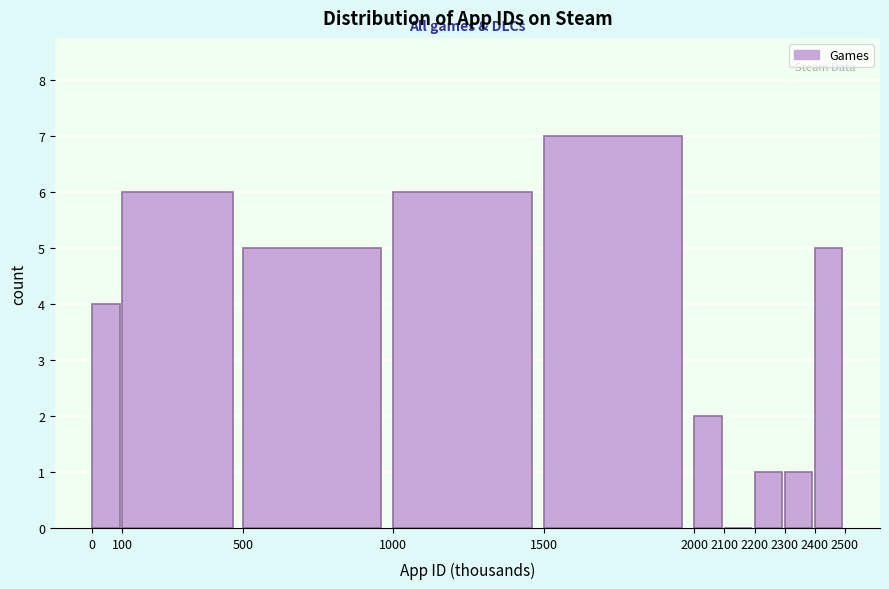

Reading left to right, list all the values displayed in this chart.

0=4	100=6	500=5	1000=6	1500=7	2000=2	2100=0	2200=1	2300=1	2400=5